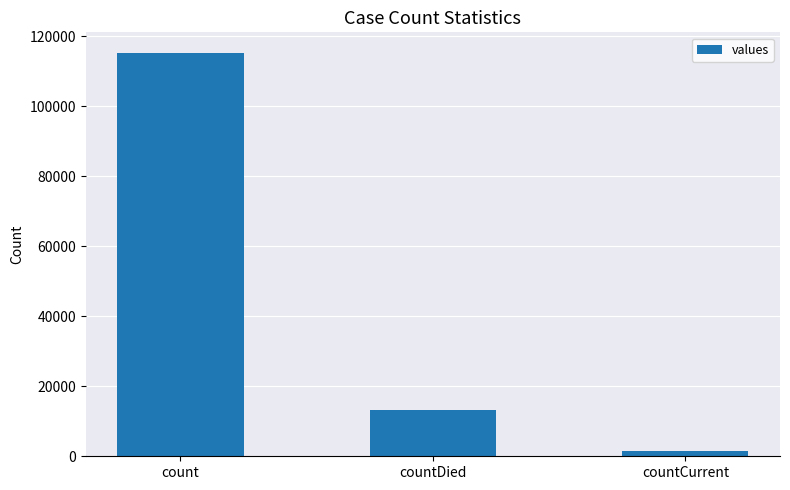

What value does the data have at count?

115379